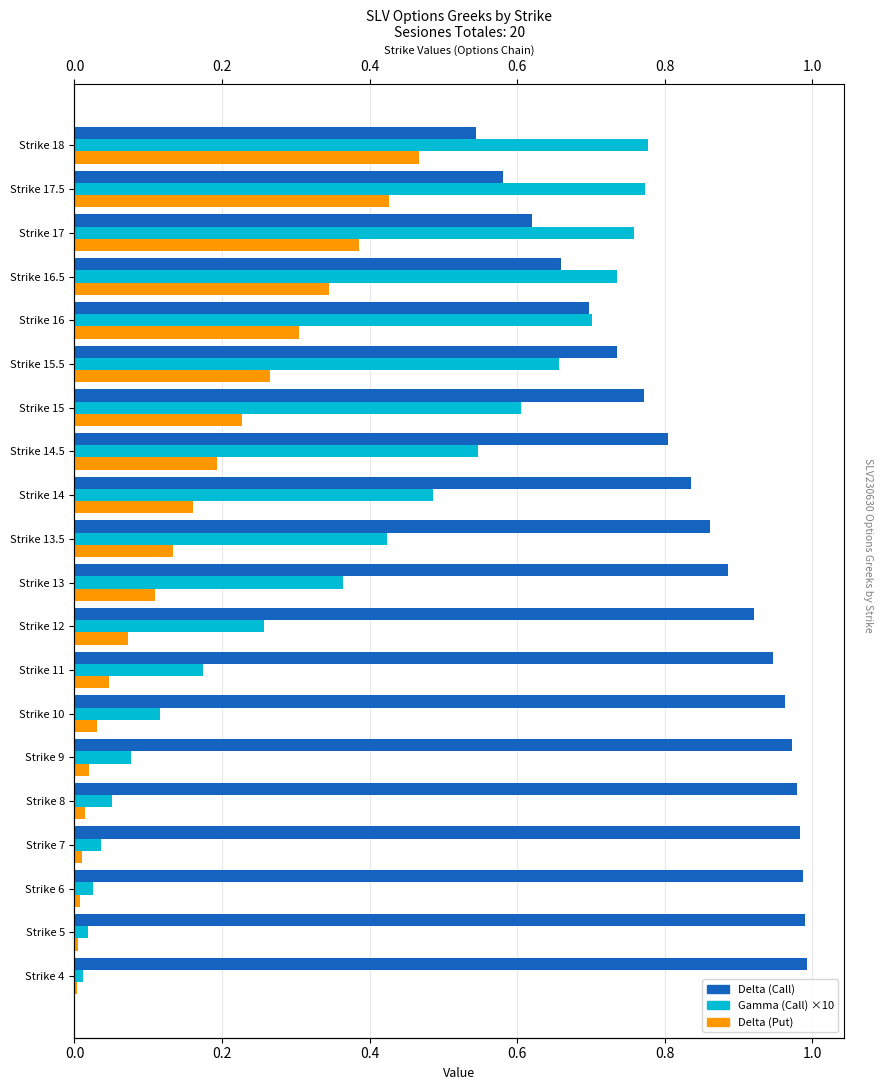

What is the average value of the Delta (Put) series?

0.2